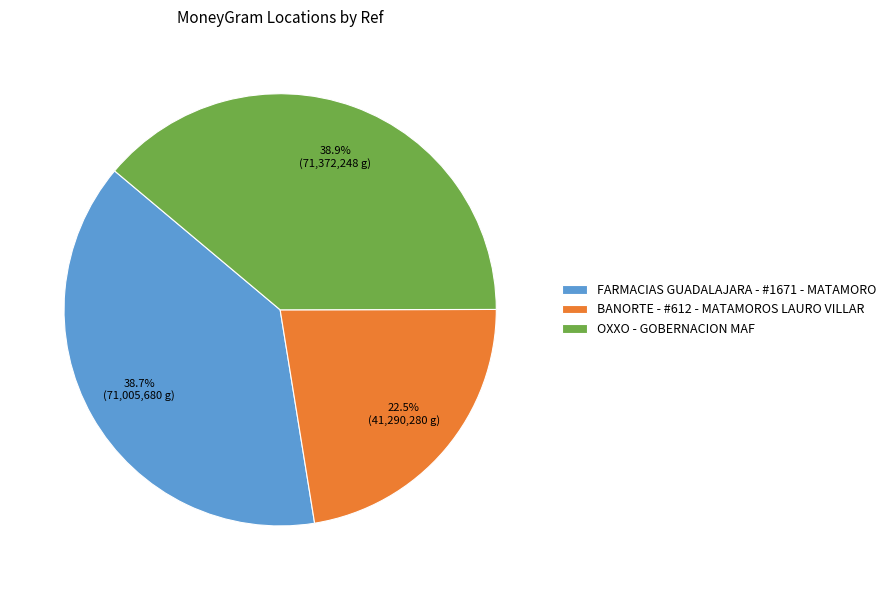

Combined, what portion of the pie is FARMACIAS GUADALAJARA - #1671 - MATAMORO and BANORTE - #612 - MATAMOROS LAURO VILLAR?

61.1%